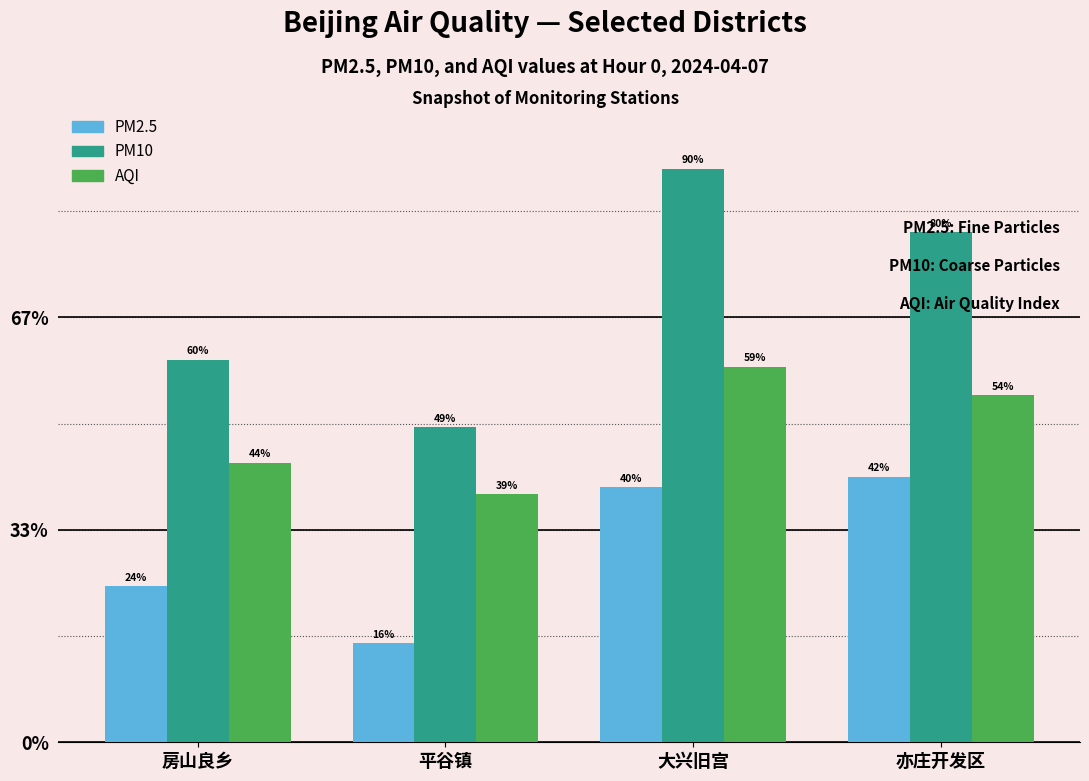

Is the value of AQI at 亦庄开发区 greater than the value of PM10 at 亦庄开发区?

No